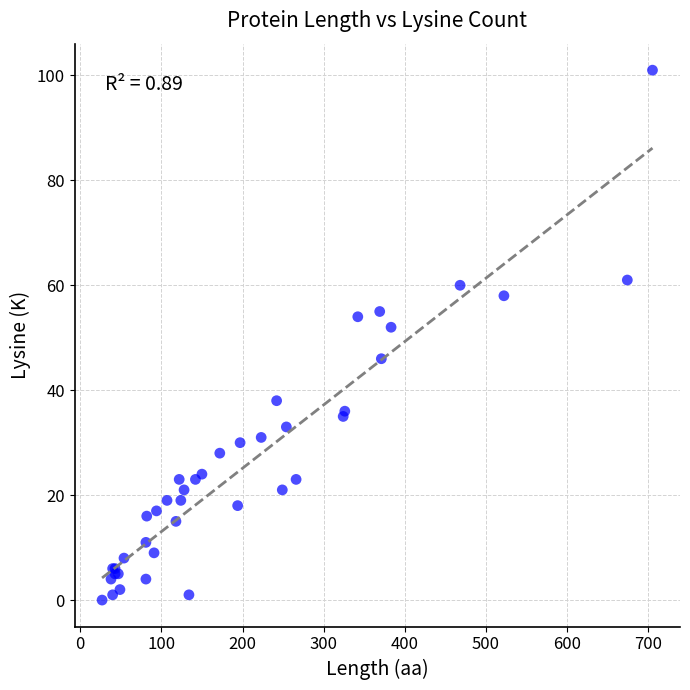

What Y value in the scatter plot is closest to 50?

52